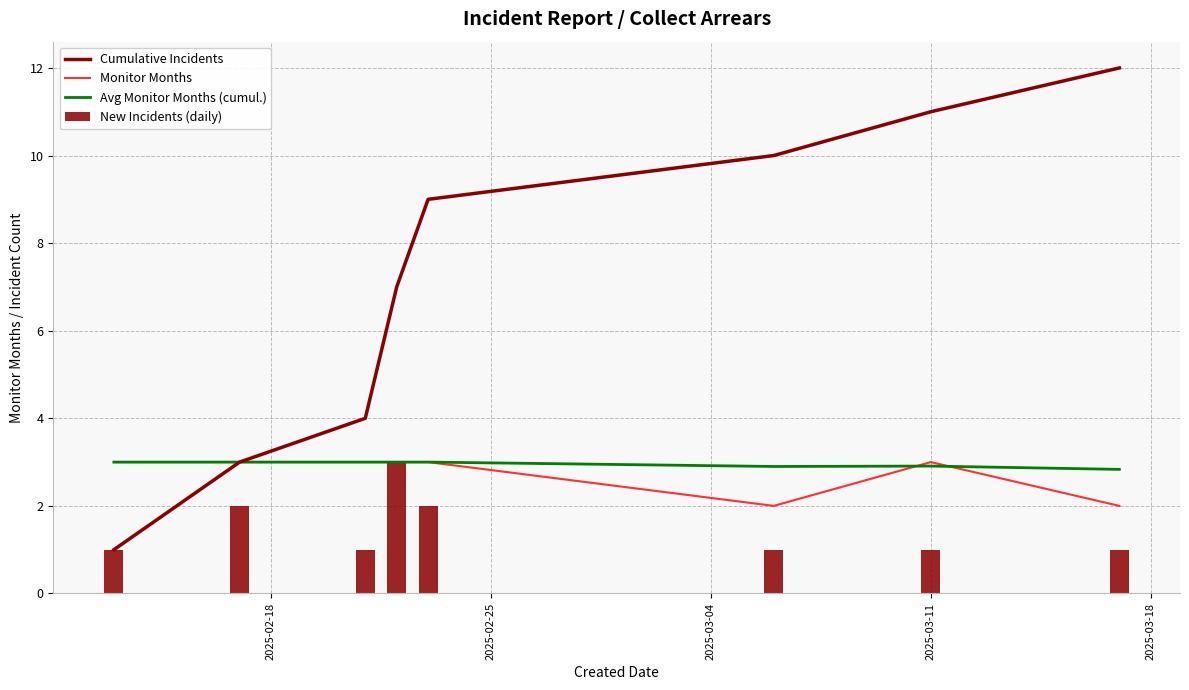

The value at 2025-02-17 is 1. True or false?

False